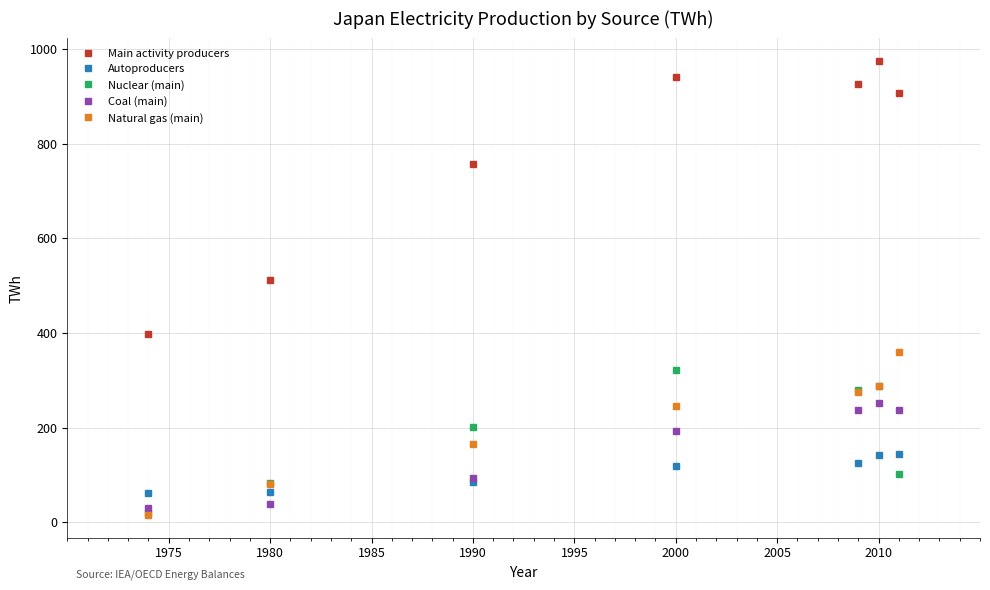

At how many categories does at least one series exceed 222?

7